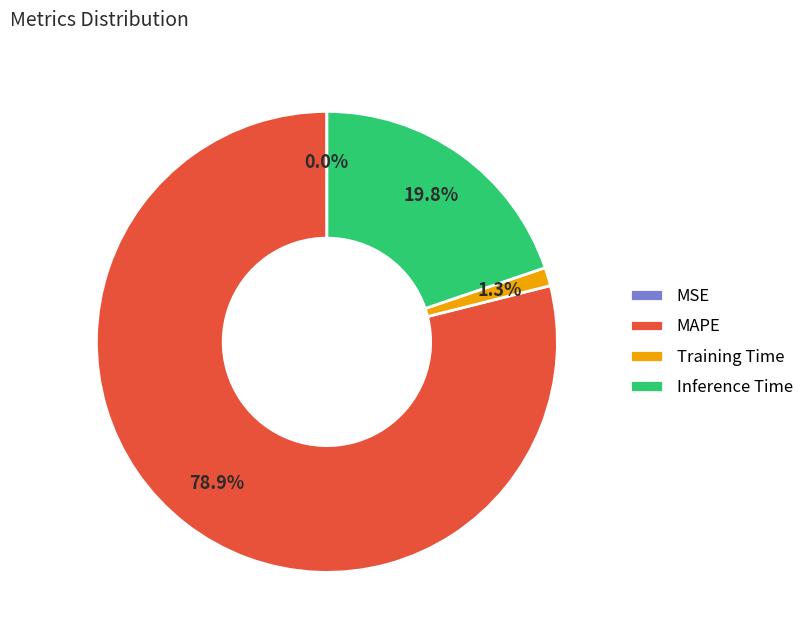

Which slice is the largest?

MAPE